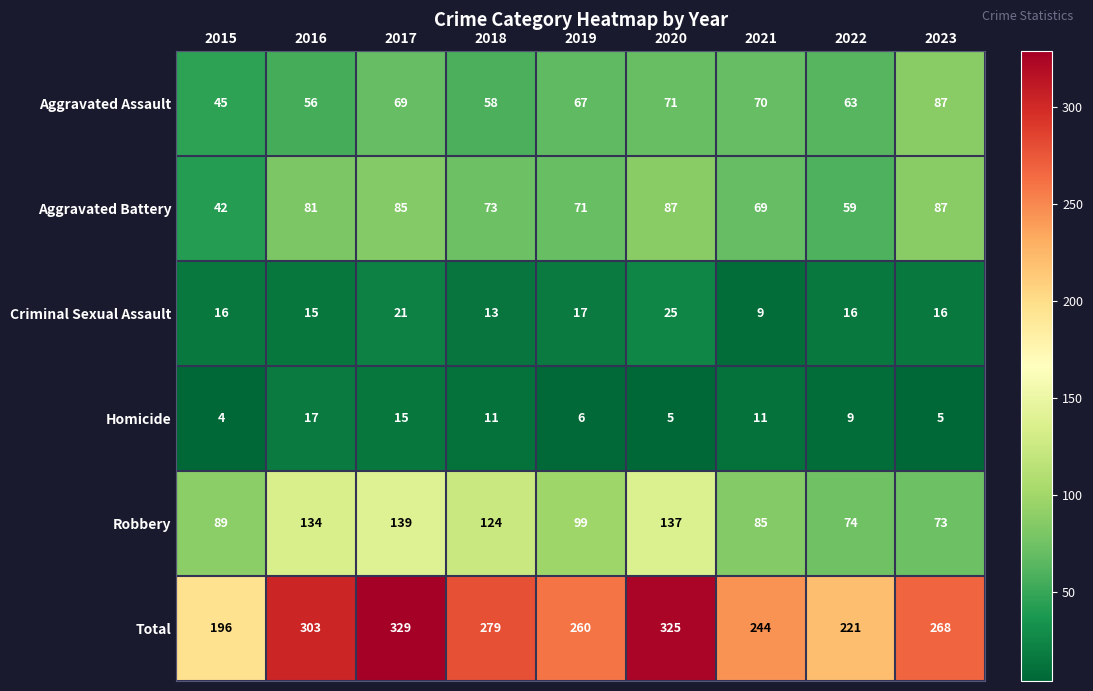

Count the number of categories in the chart.

9